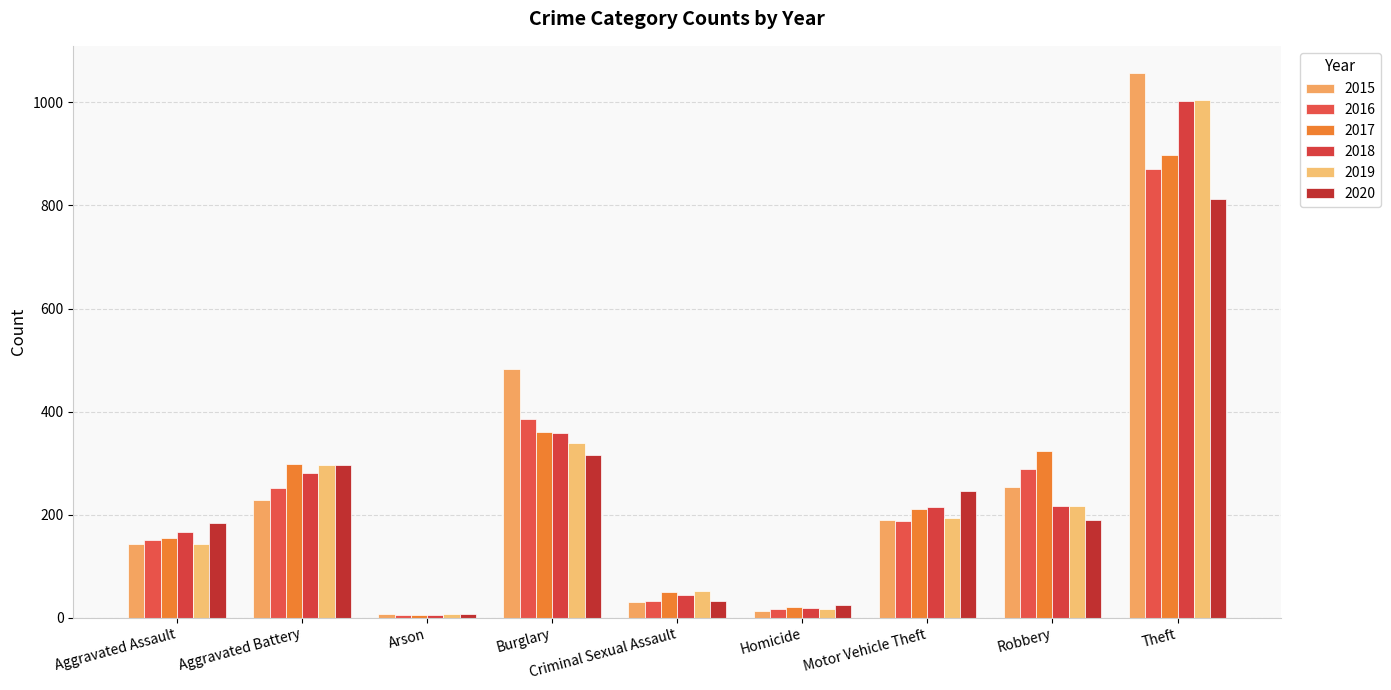

Does the chart contain stacked bars?

No